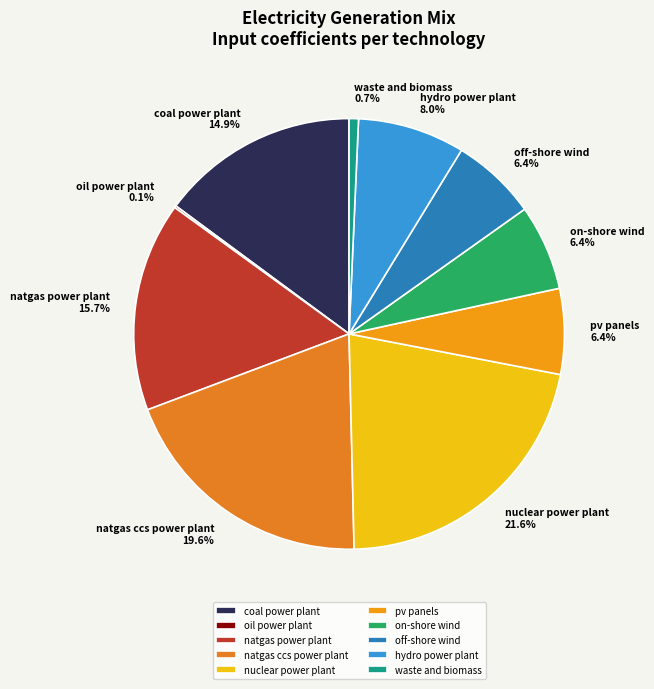

What percentage do on-shore wind 6.4% and natgas power plant 15.7% together represent?

22.1%